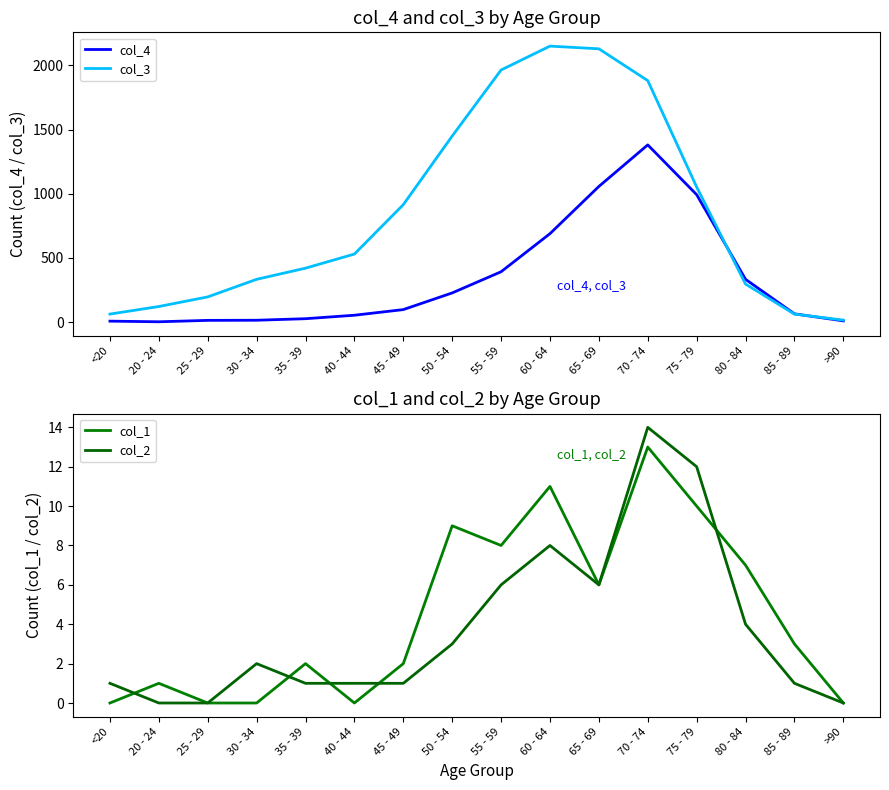

Which category has the highest value in the col_4 series?

70 - 74